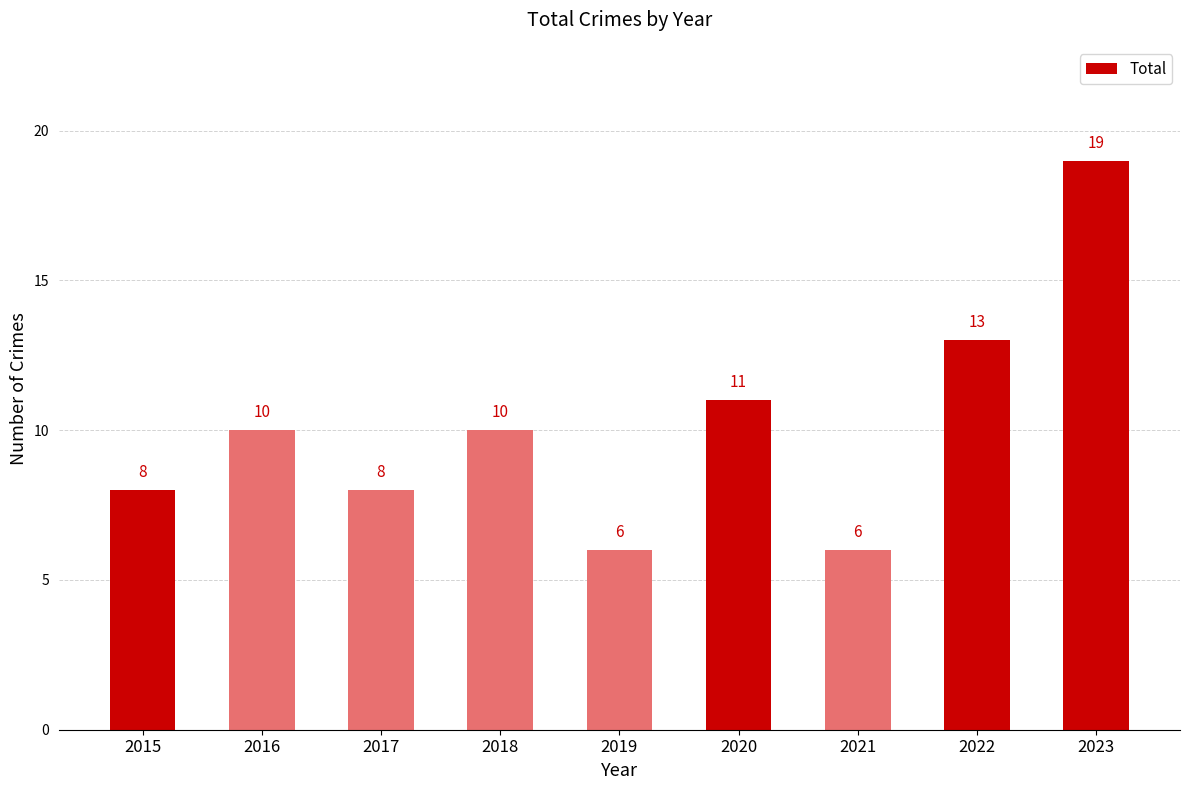

What is the approximate value at 2020, to the nearest 5?

10